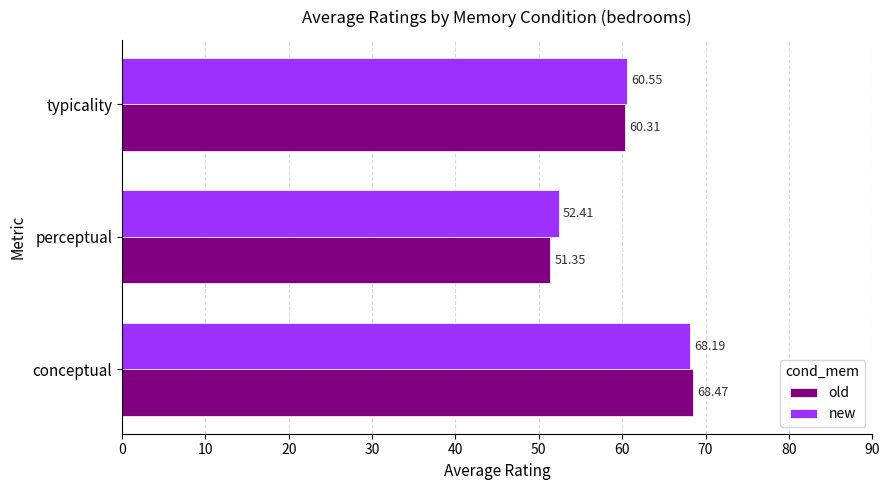

How many values in the new series exceed 60?

2